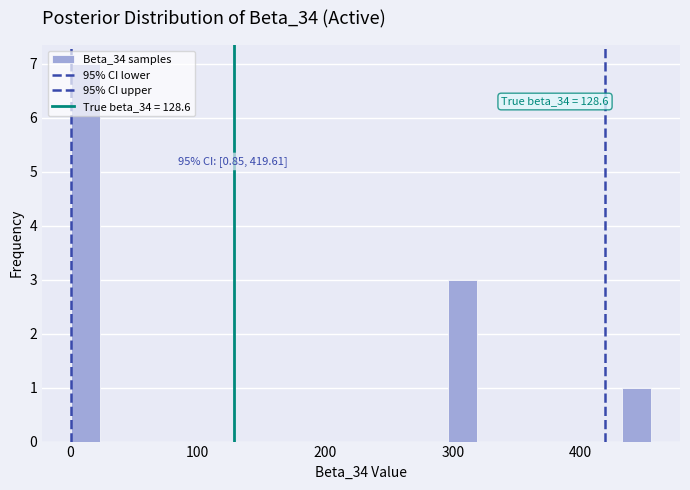

Around what value on the x-axis is the tallest bar? Give the approximate position of its centre, as read against the axis.

10